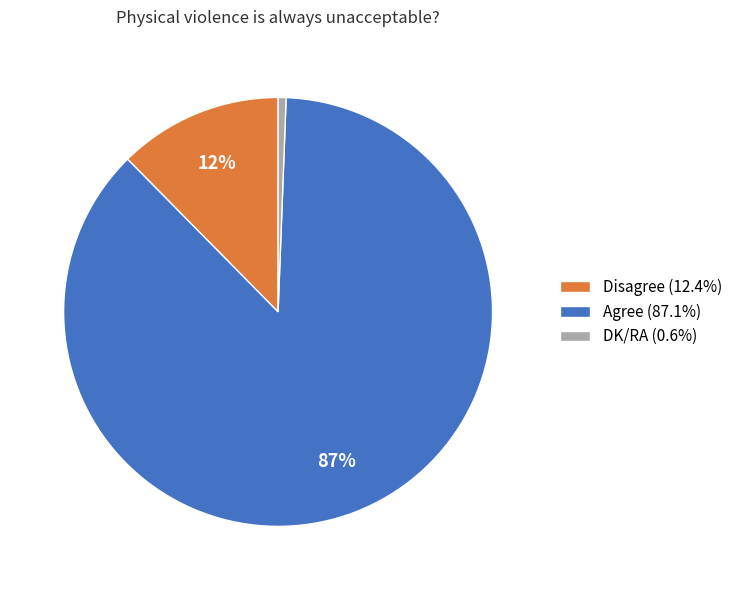

Does any single category account for the majority?

Yes